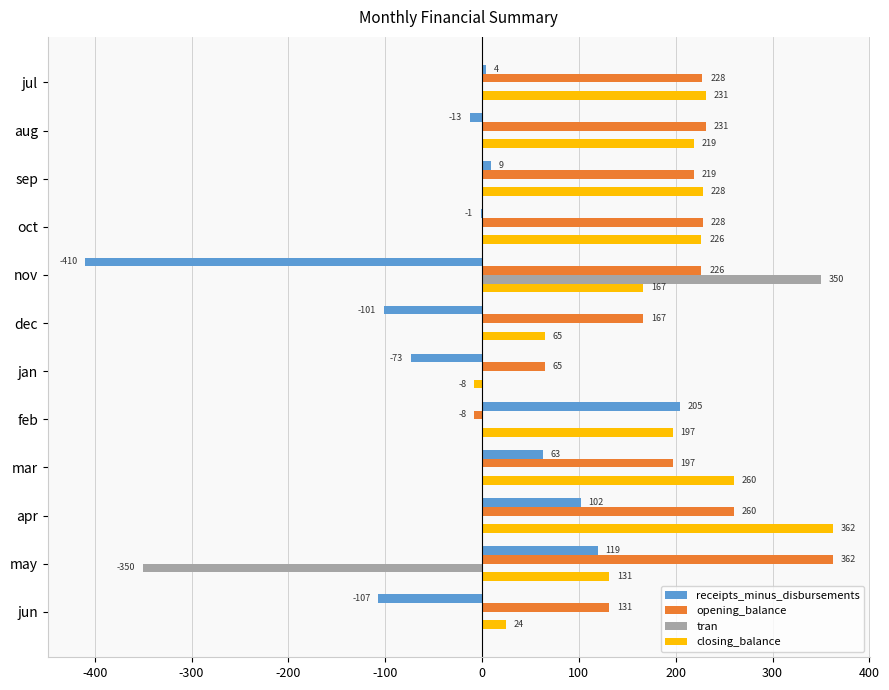

Which series changed the most between sep and jun?

closing_balance